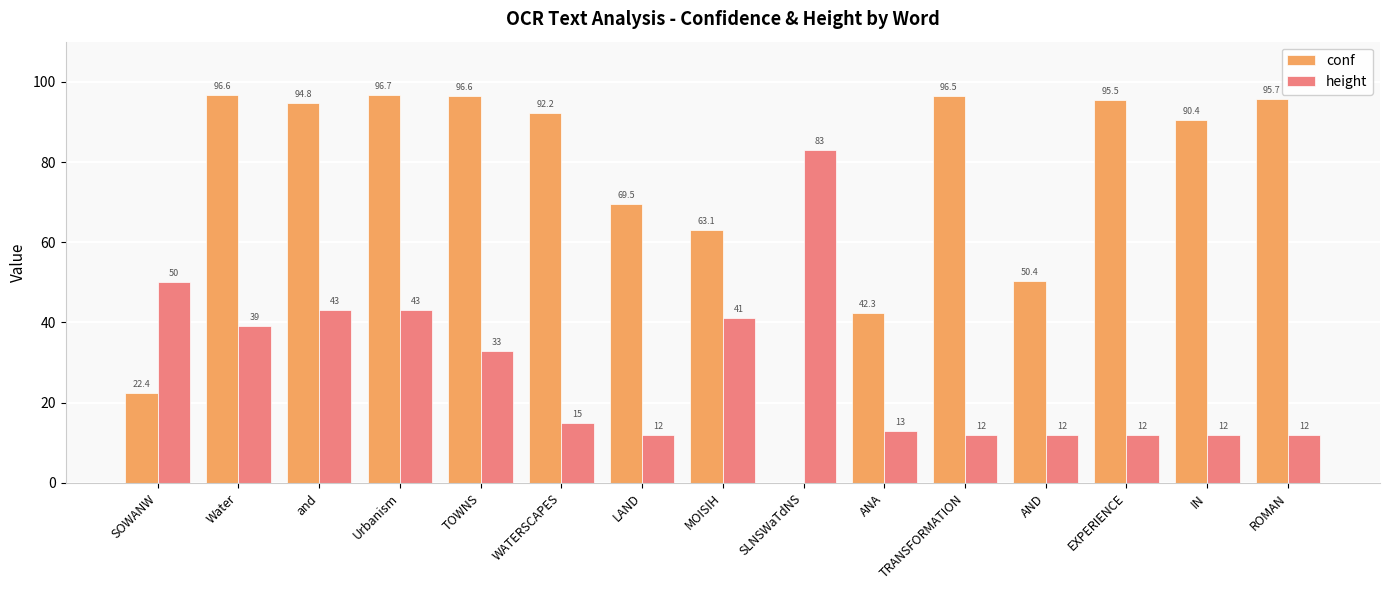

What is the average value of the conf series?

73.5